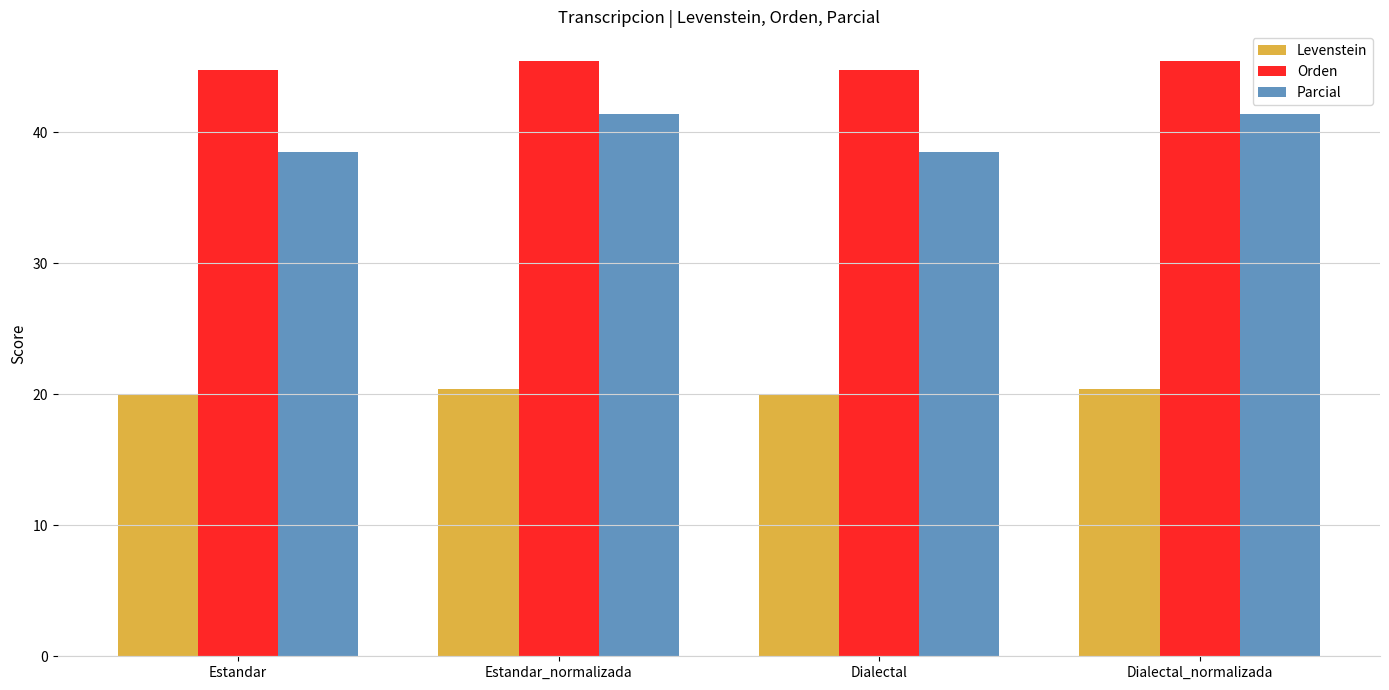

Count the Parcial values in the range 38 to 41.

2